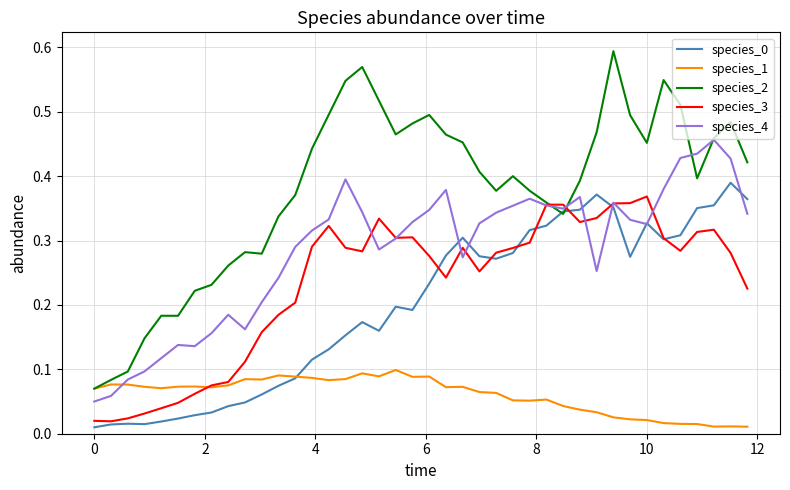

In species_1, how many points are lower than both neighbors (excluding endpoints)?

9